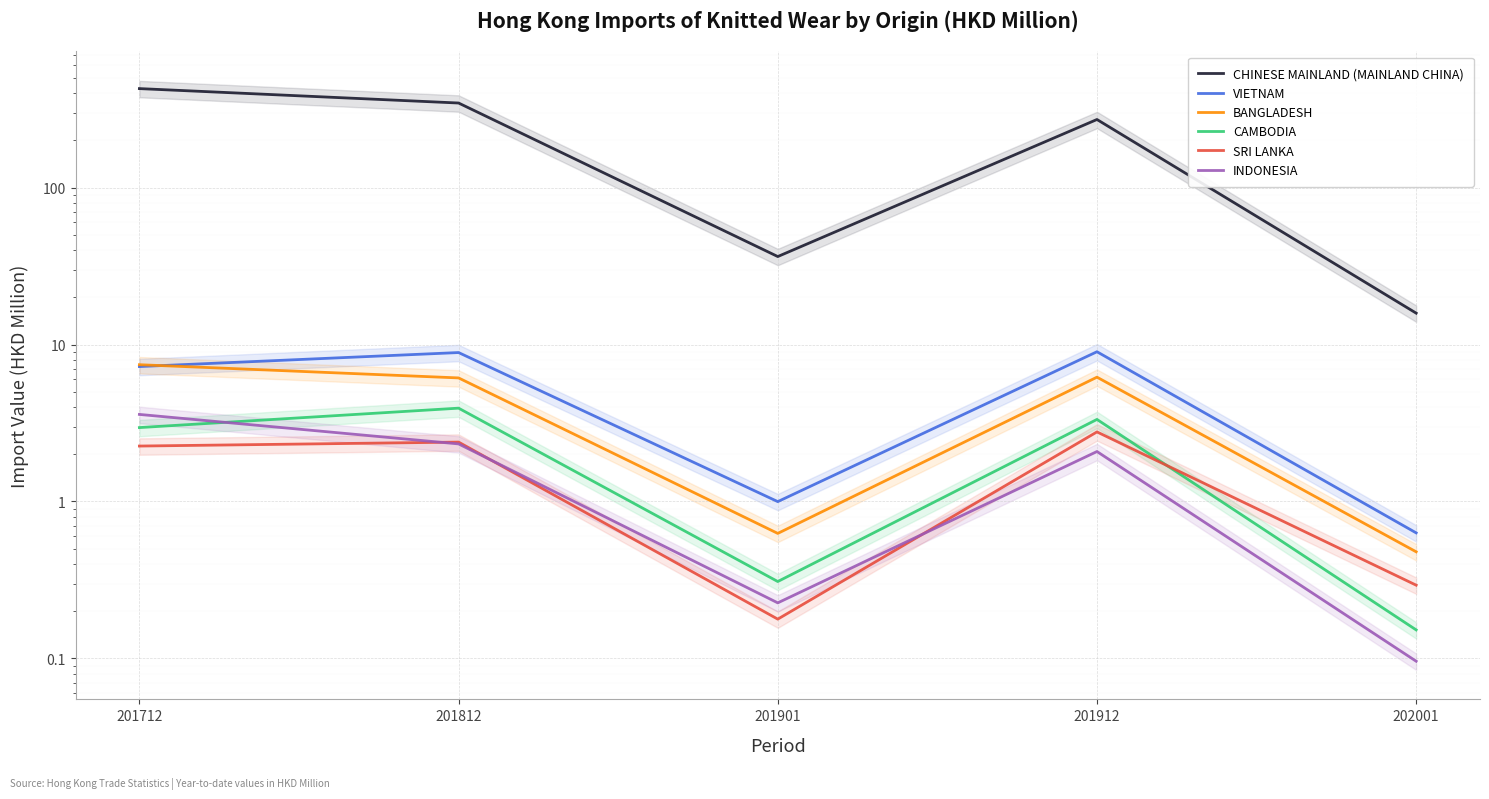

What is the difference between the maximum and minimum values in the VIETNAM series?

8.4